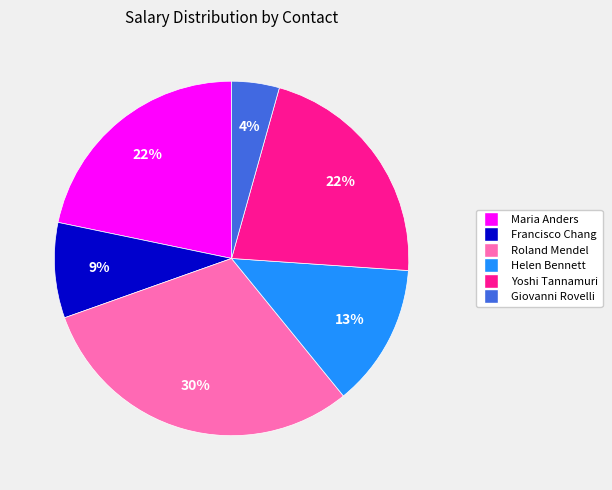

How many segments does this pie chart have?

6